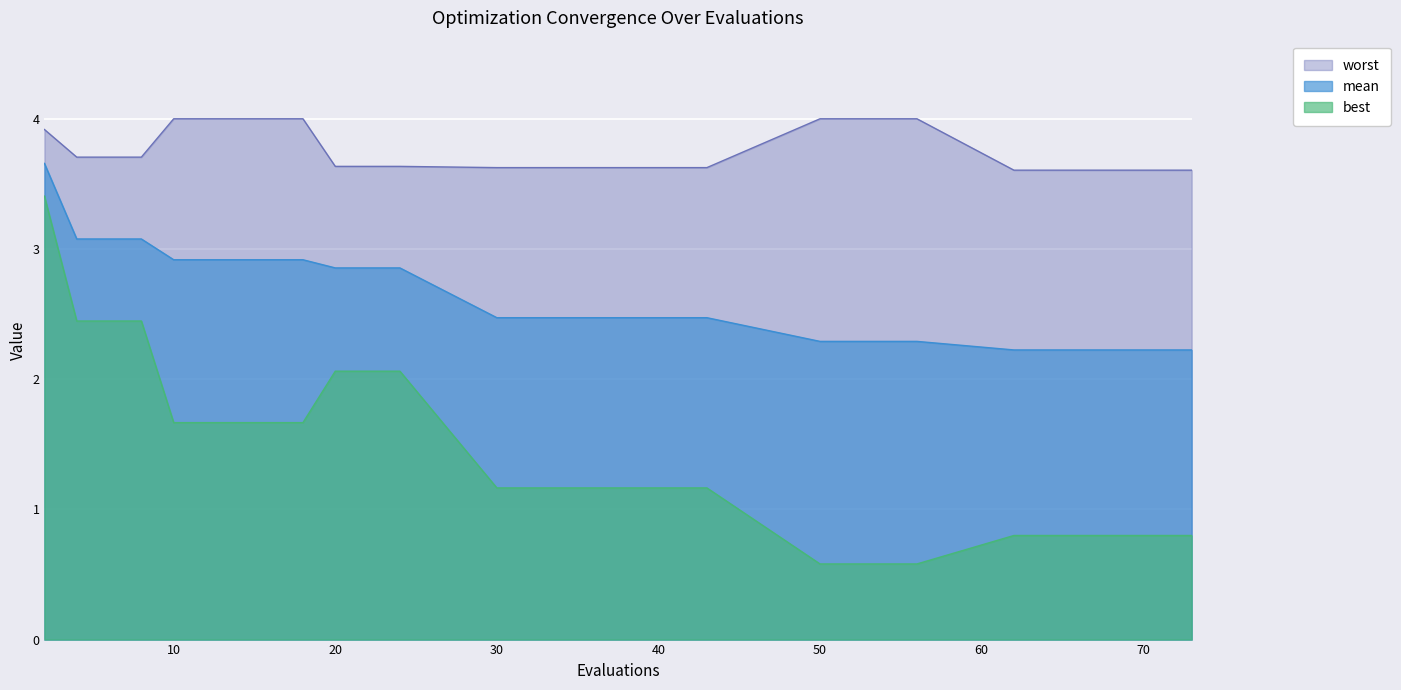

What are all the series names shown in the legend?

worst, mean, best